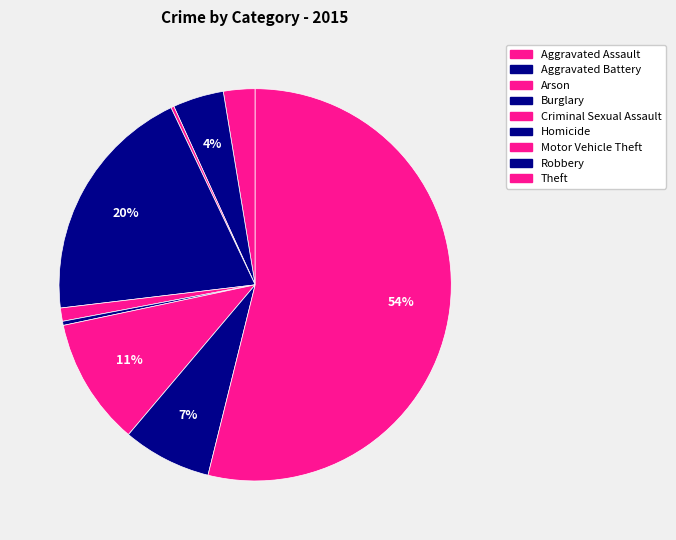

What is the largest slice in the pie chart?

Theft